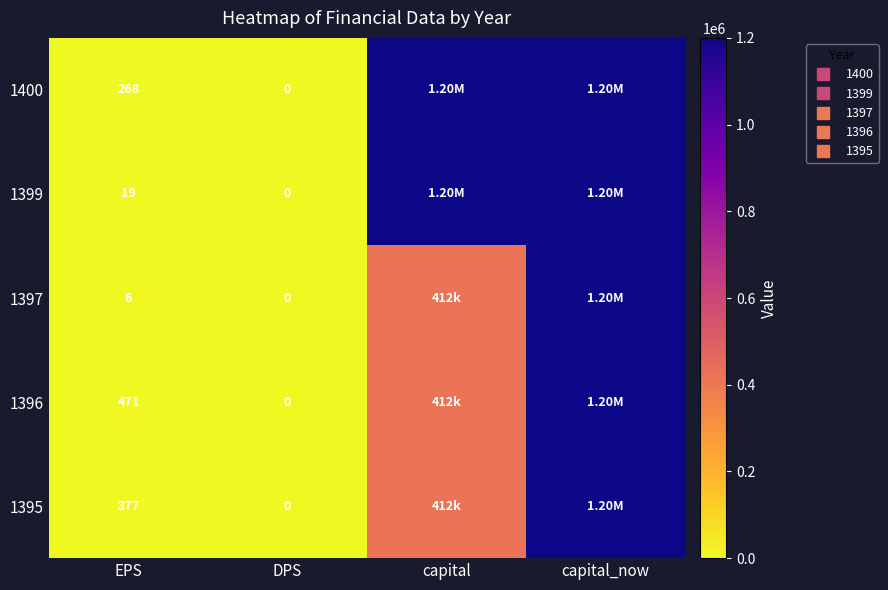

Is the value of 1399 at DPS greater than the value of 1400 at EPS?

No